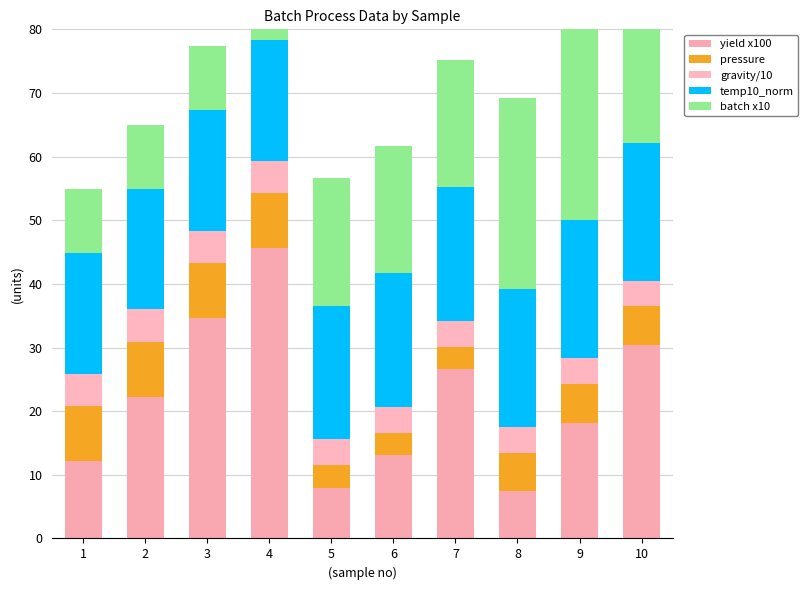

Is the value of batch x10 at 7 greater than the value of gravity/10 at 10?

Yes